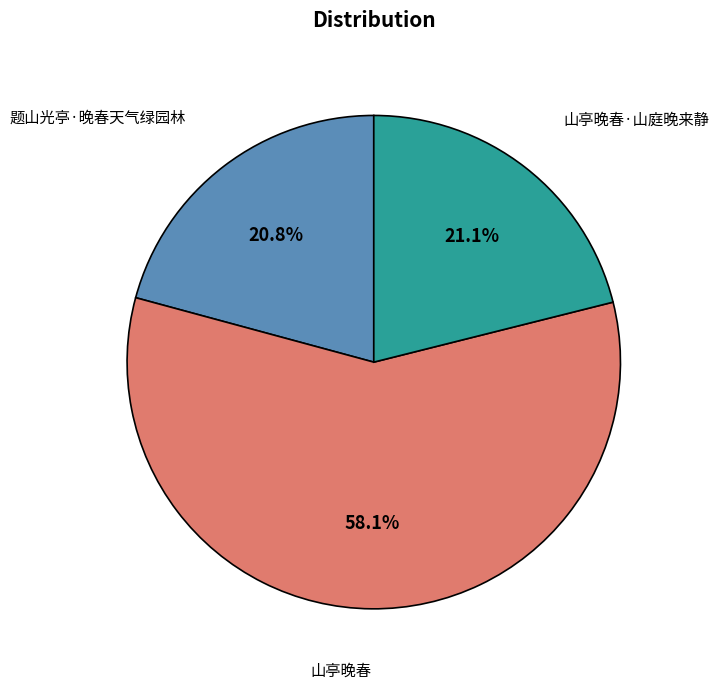

Does any single category account for the majority?

Yes